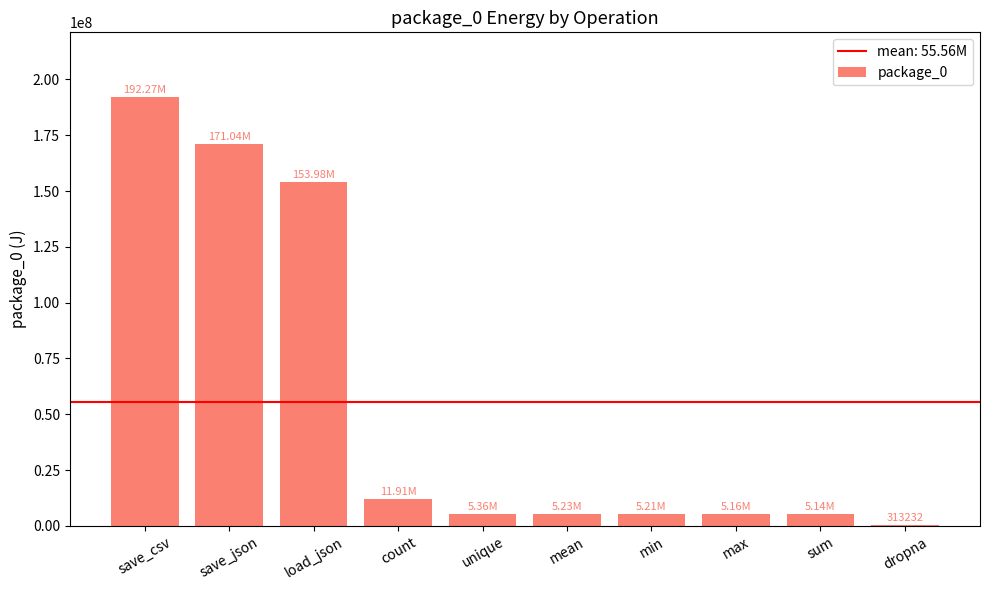

Which has a higher value, count or mean?

count